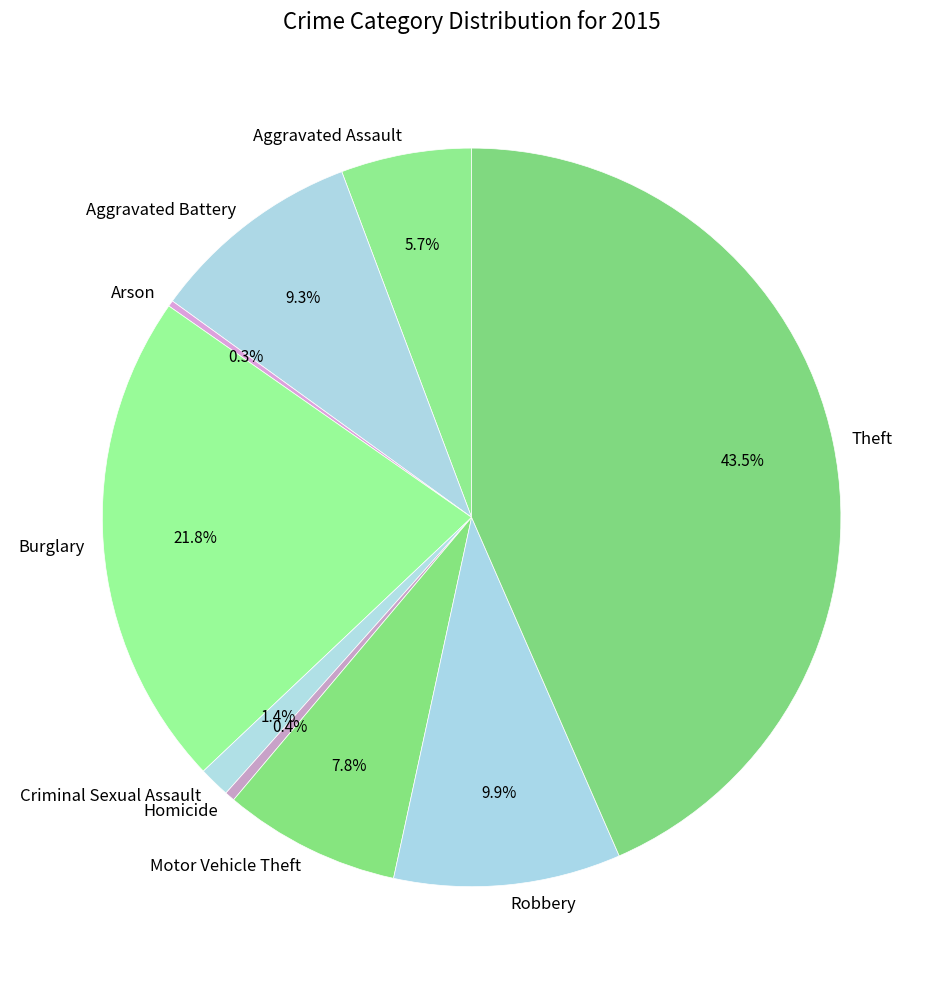

Does Aggravated Assault represent more than half of the total?

No